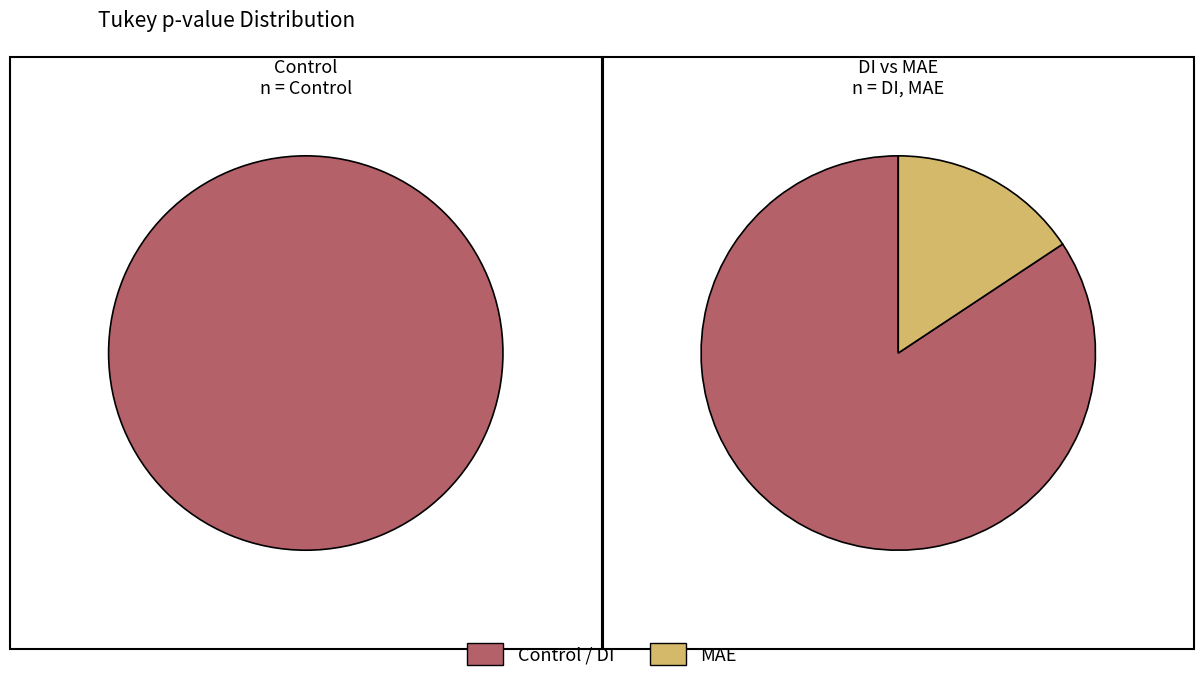

Which category has the smallest portion of the pie?

MAE